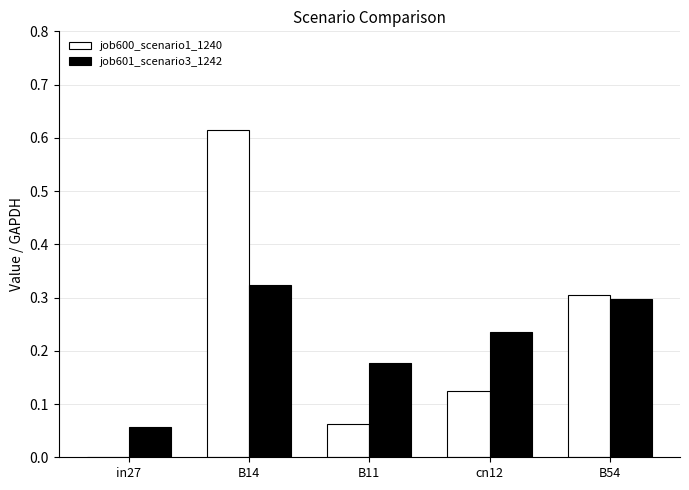

The job601_scenario3_1242 series shows 0.5 at B54. True or false?

False